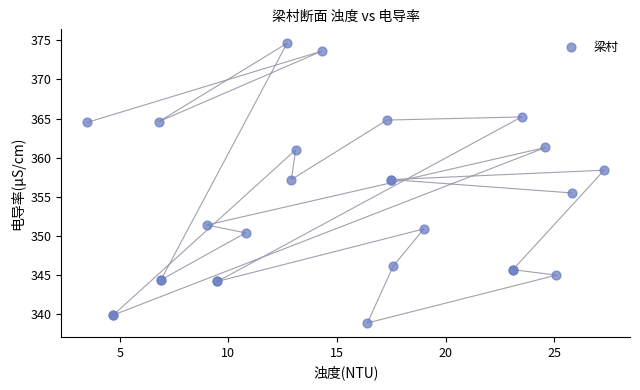

What Y value in the scatter plot is closest to 356?

355.5